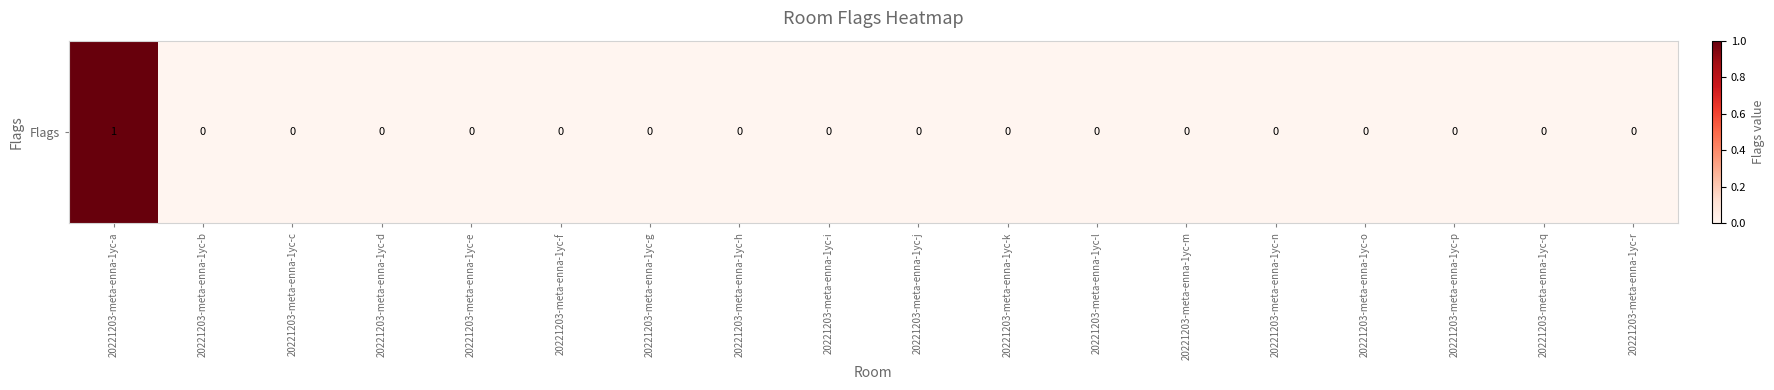

The value at 20221203-meta-enna-1yc-a is 0. True or false?

False